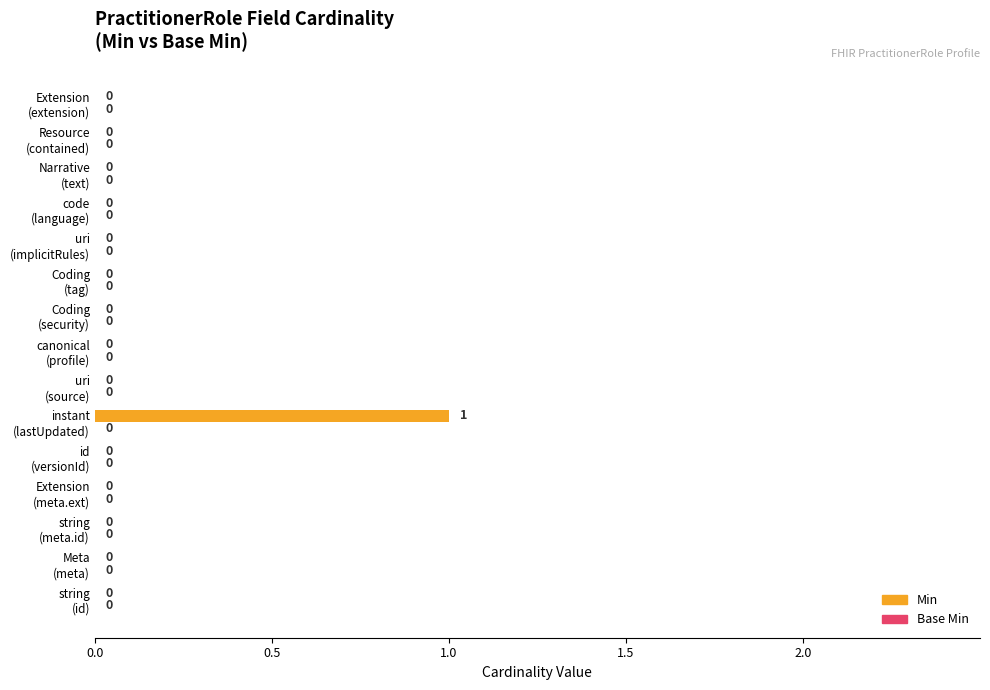

How many values are between 0 and 1?

15